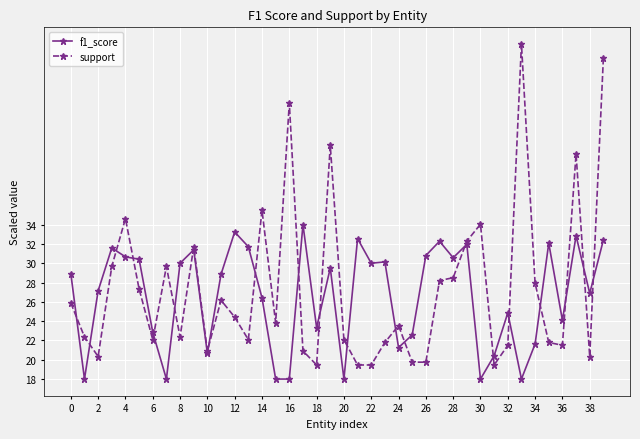

What is the value of the support point at the 16th from the left?

23.8